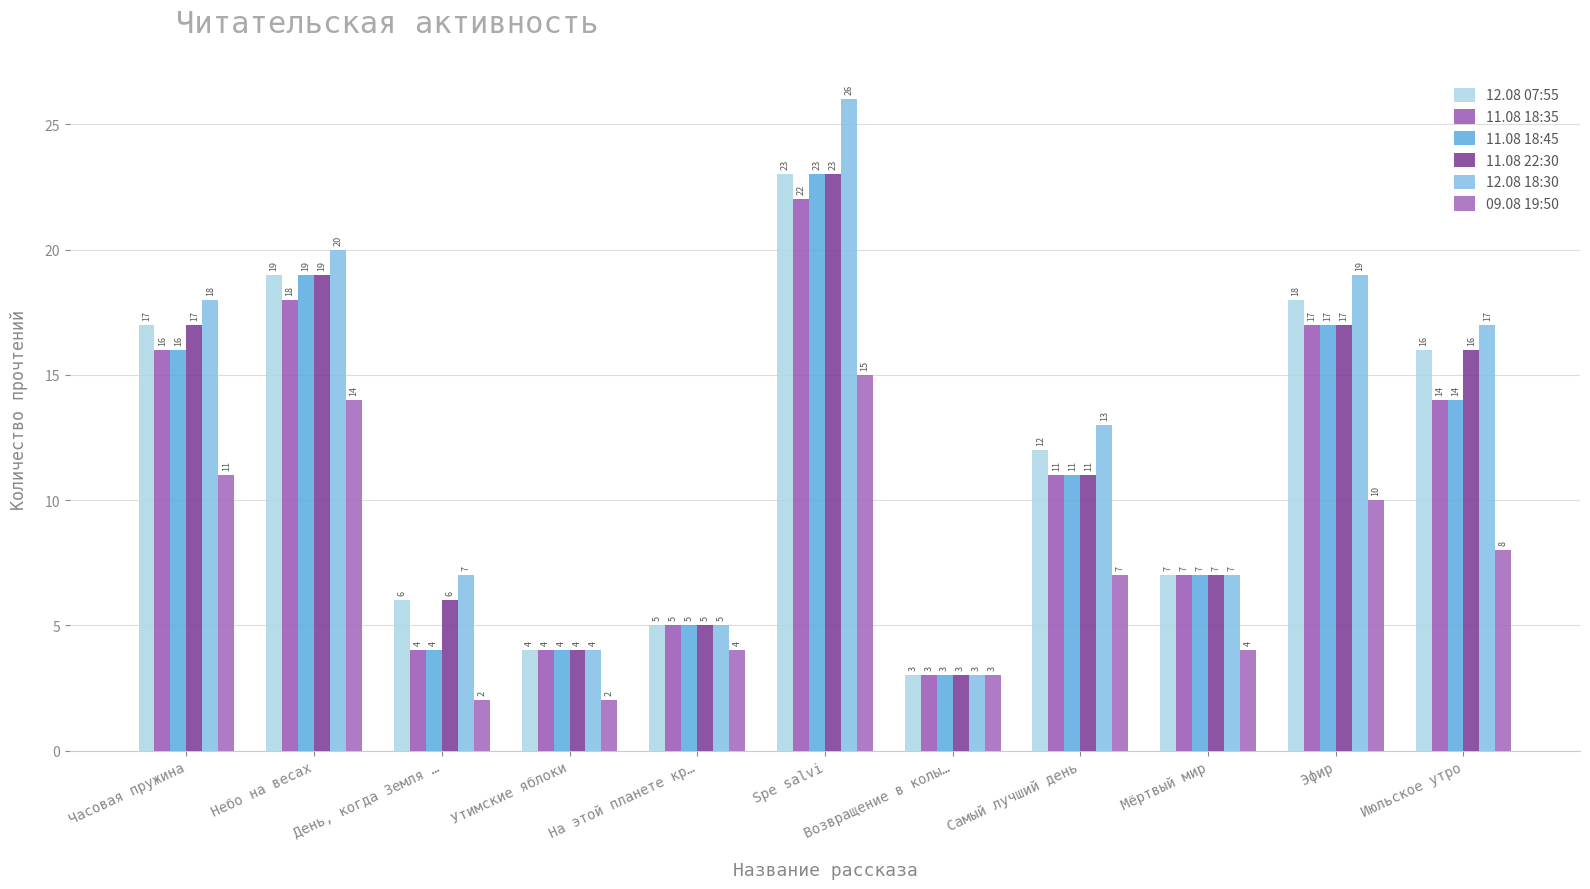

True or false: 11.08 18:35 has a value of 5 at На этой планете кр….

True